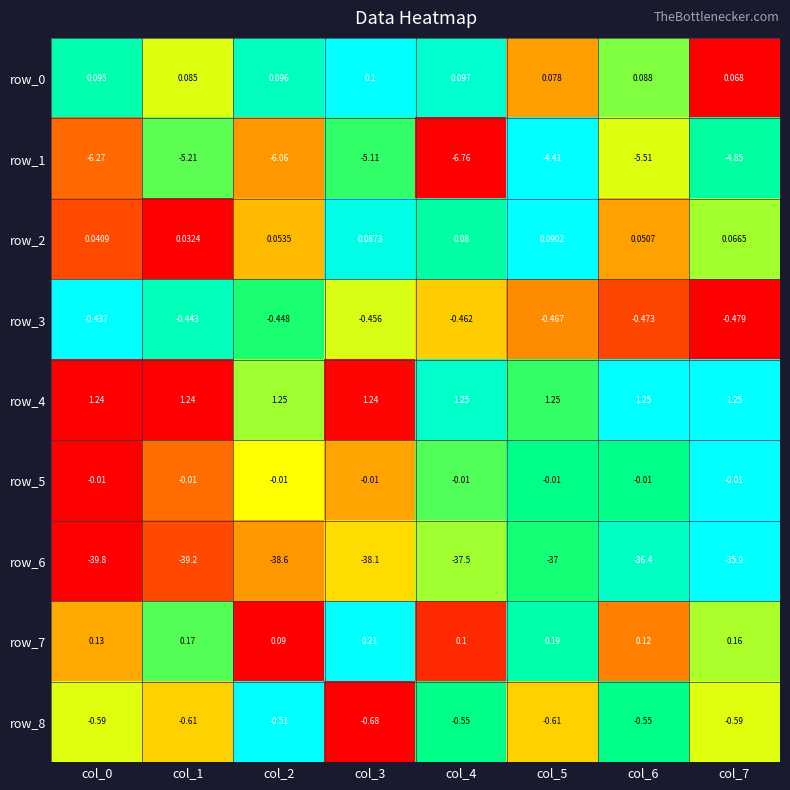

What is the difference between the highest and lowest values at col_3?

39.3